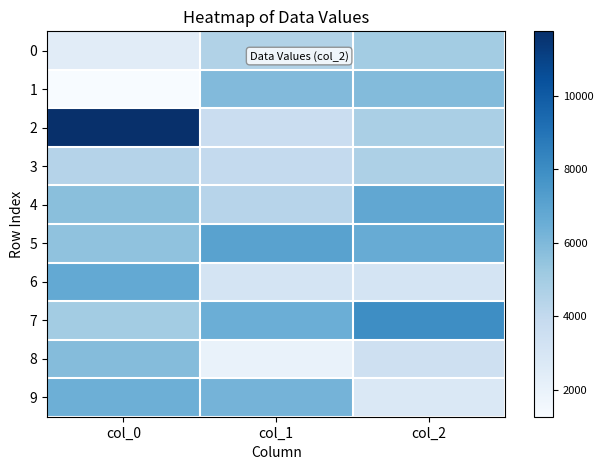

Reading left to right, list all the values displayed in this chart.

0: col_0=2429	col_1=4571	col_2=5013
1: col_0=1268	col_1=5909	col_2=5871
2: col_0=11752	col_1=3677	col_2=4810
3: col_0=4456	col_1=3940	col_2=4707
4: col_0=5707	col_1=4377	col_2=6810
5: col_0=5529	col_1=7066	col_2=6630
6: col_0=6726	col_1=3140	col_2=3105
7: col_0=5001	col_1=6482	col_2=7969
8: col_0=5825	col_1=1994	col_2=3468
9: col_0=6441	col_1=6231	col_2=2803